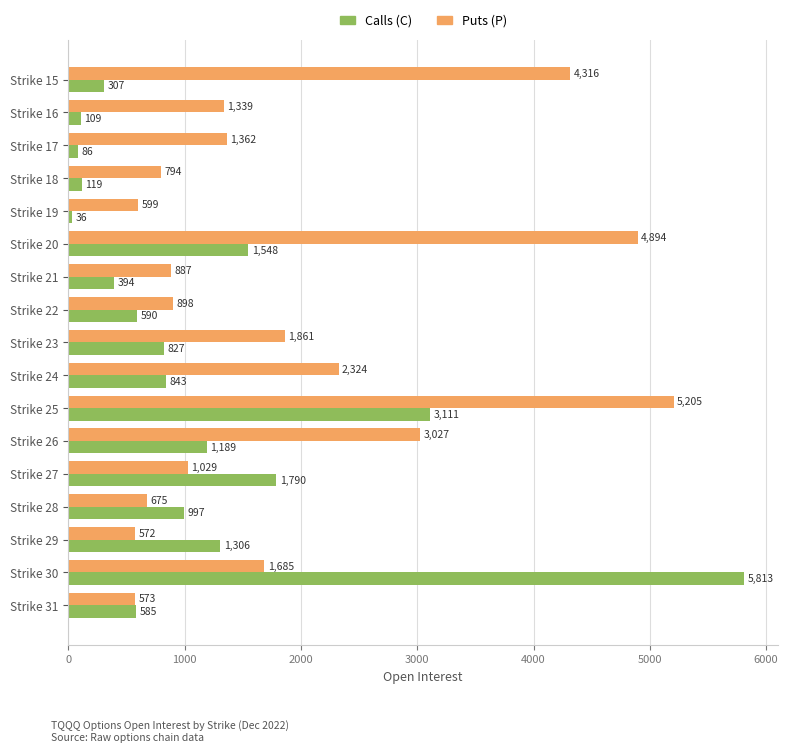

Which series has the widest spread of values?

Calls (C)